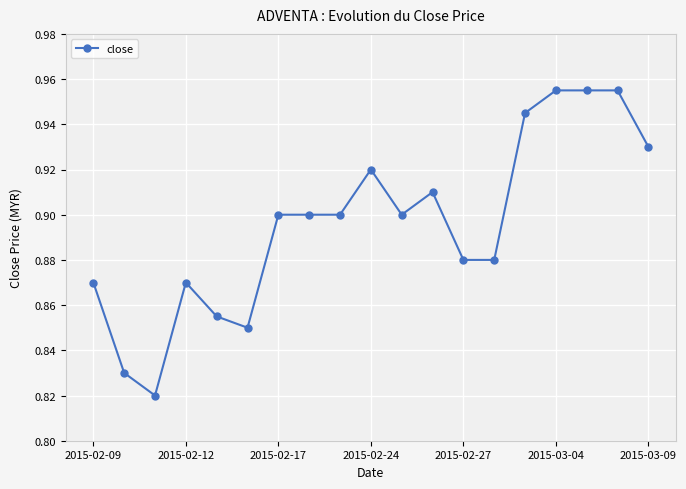

Count the values in the range 0 to 1.

19